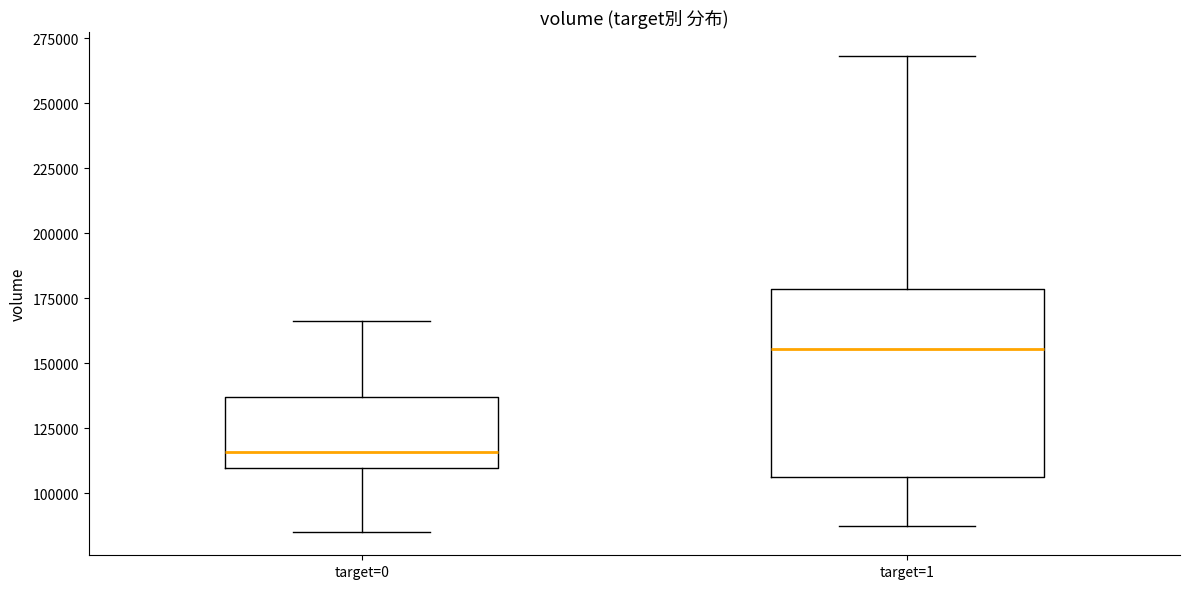

Where is the upper edge of the box for target=0 on the y-axis? The values are not printed on the chart, so give them approximately, as read against the axis.

135000